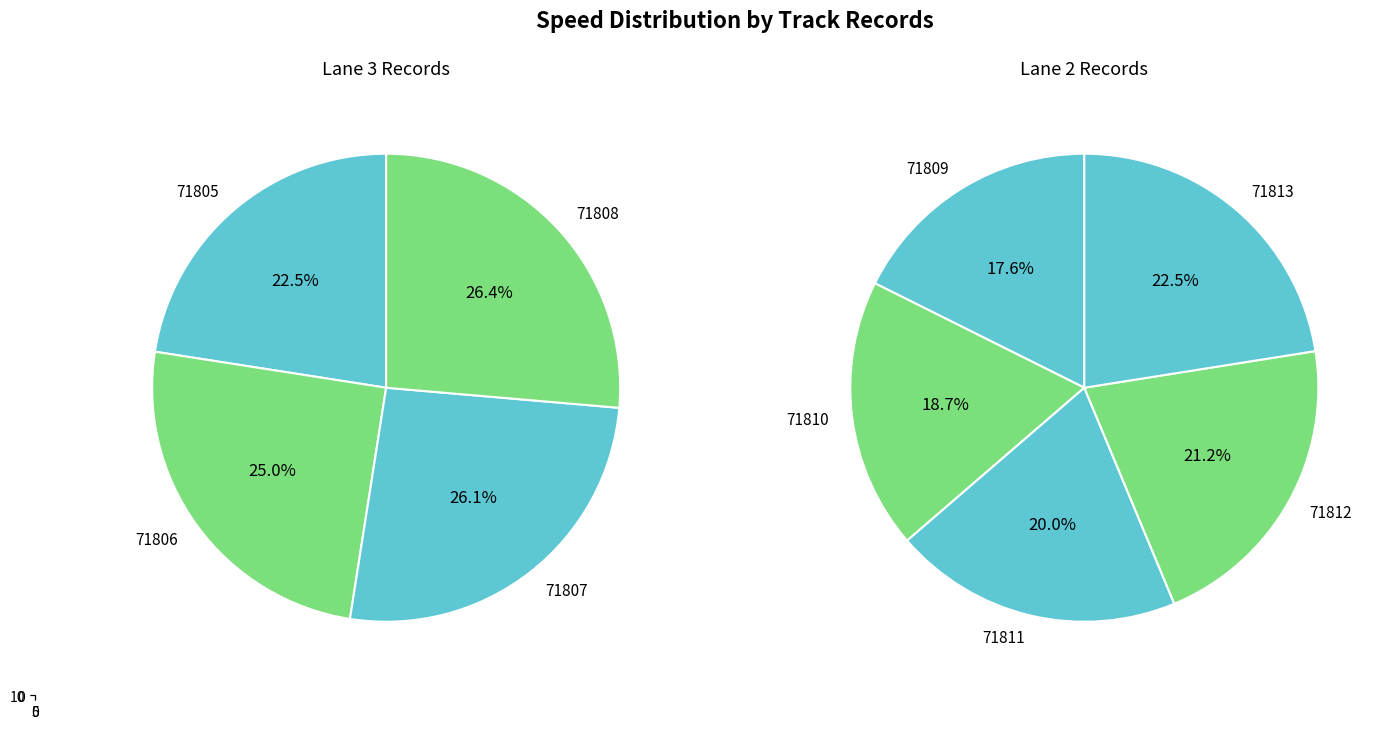

Count the number of slices in the pie.

9